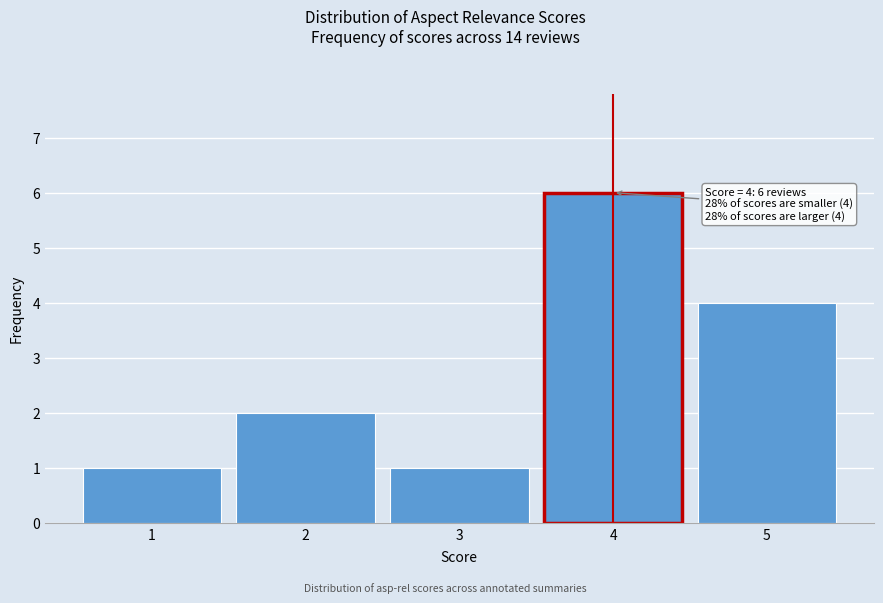

Over which range of the x-axis is the bar tallest?

3.5 to 4.5